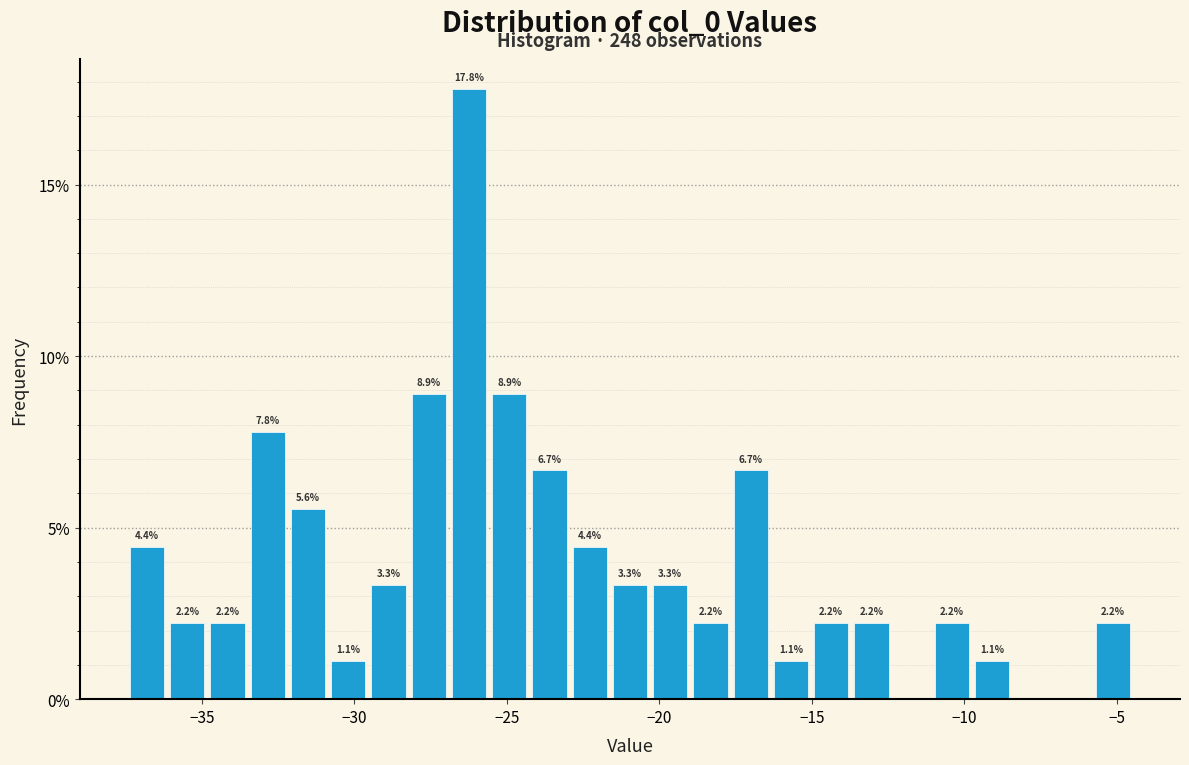

Around what value on the x-axis is the tallest bar? Give the approximate position of its centre, as read against the axis.

-26.0